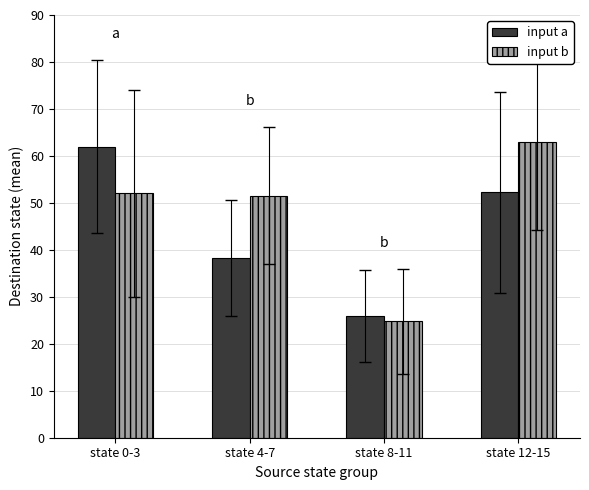

Which category has the lowest value in the input b series?

state 8-11